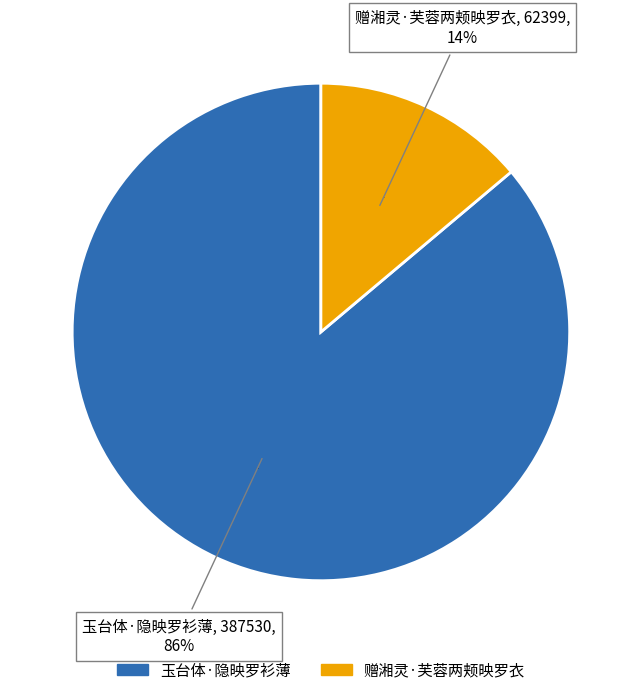

Rank the categories by value from highest to lowest.

玉台体·隐映罗衫薄, 赠湘灵·芙蓉两颊映罗衣